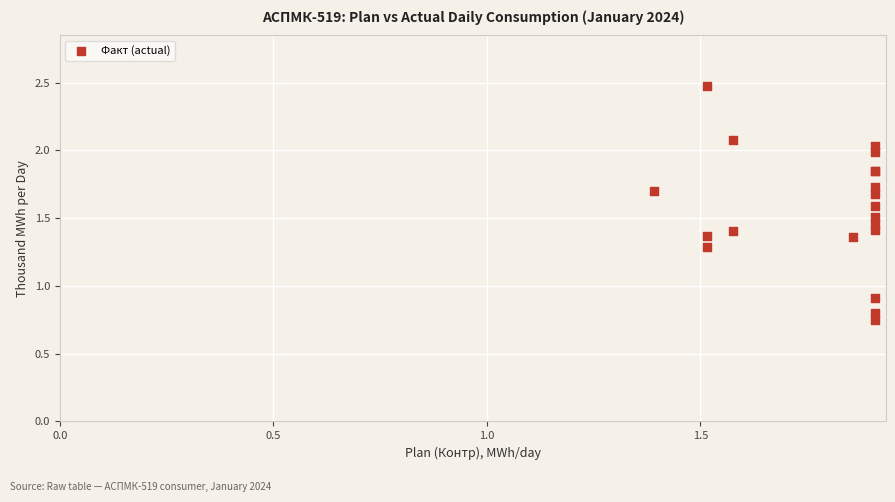

What Y value in the scatter plot is closest to 1?

0.9